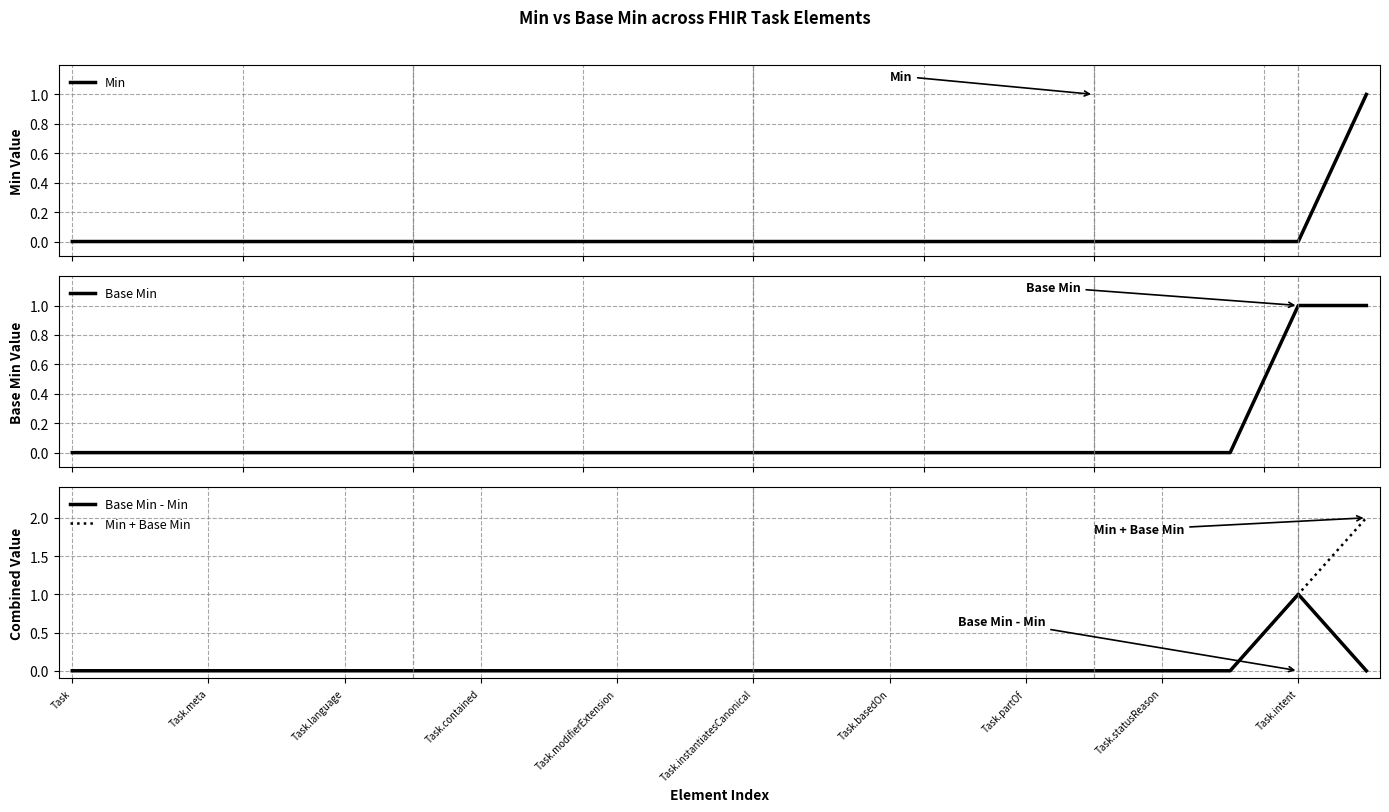

The Min + Base Min series shows 0 at Task. True or false?

True